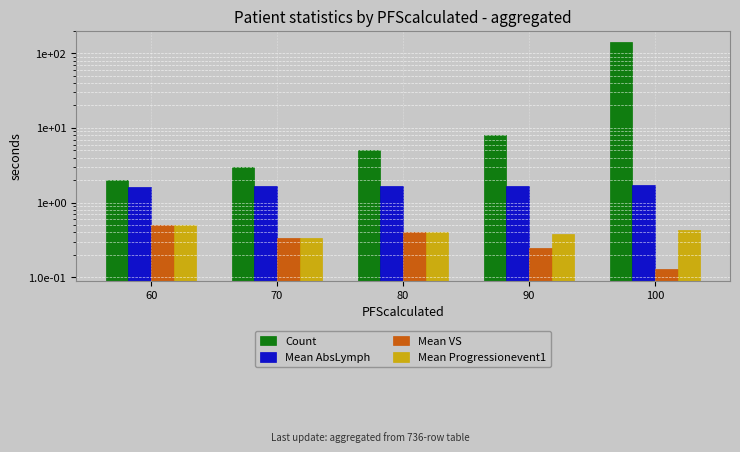

How many Mean VS values are between 0 and 1?

5